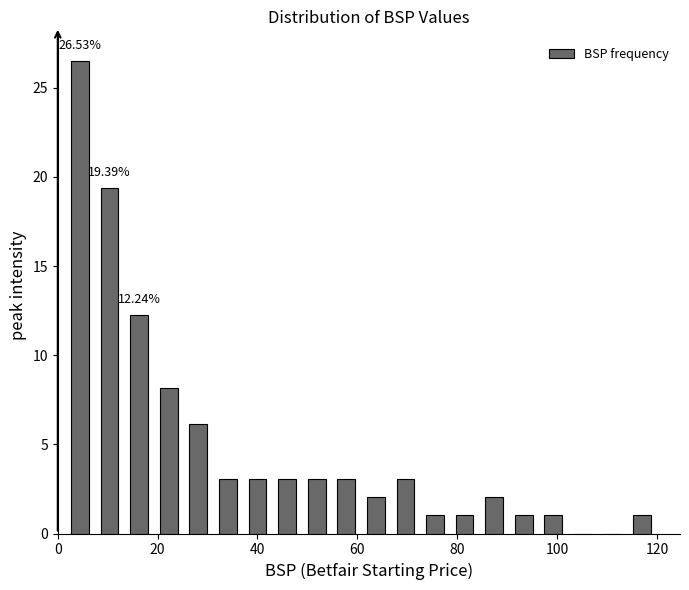

Read against the x-axis, roughly where is the centre of the tallest bar?

4